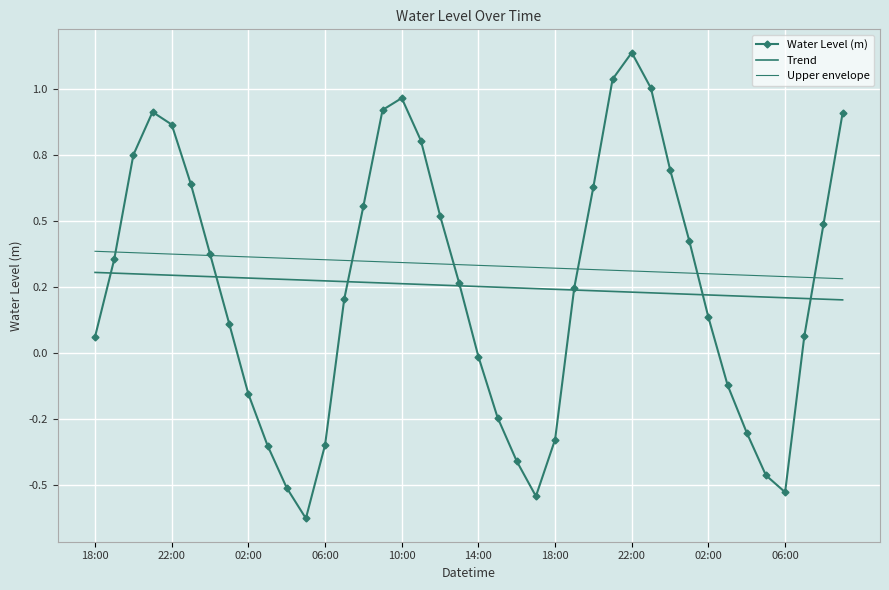

Count the Trend values in the range 0 to 1.

40